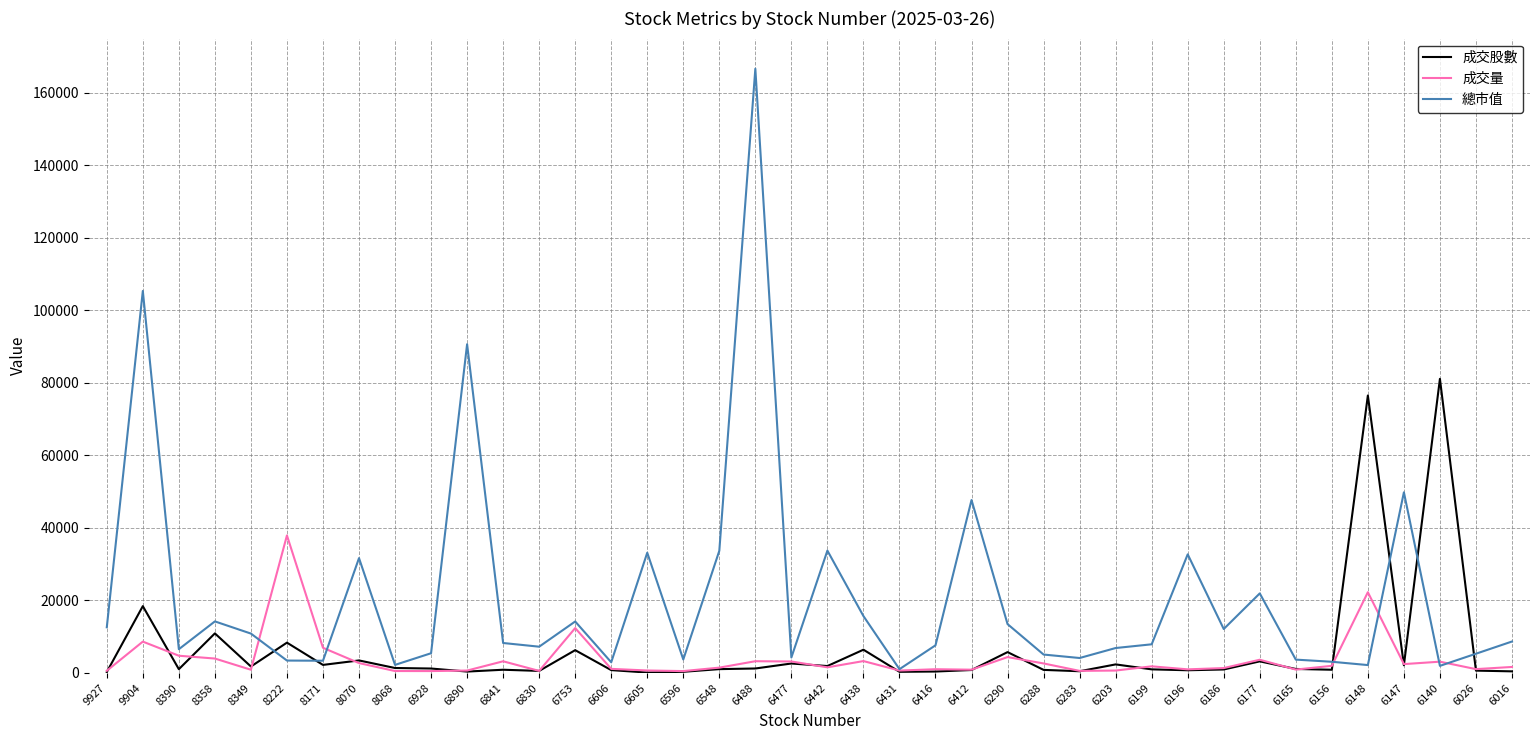

What is the sum of all 成交股數 values?

251435.2